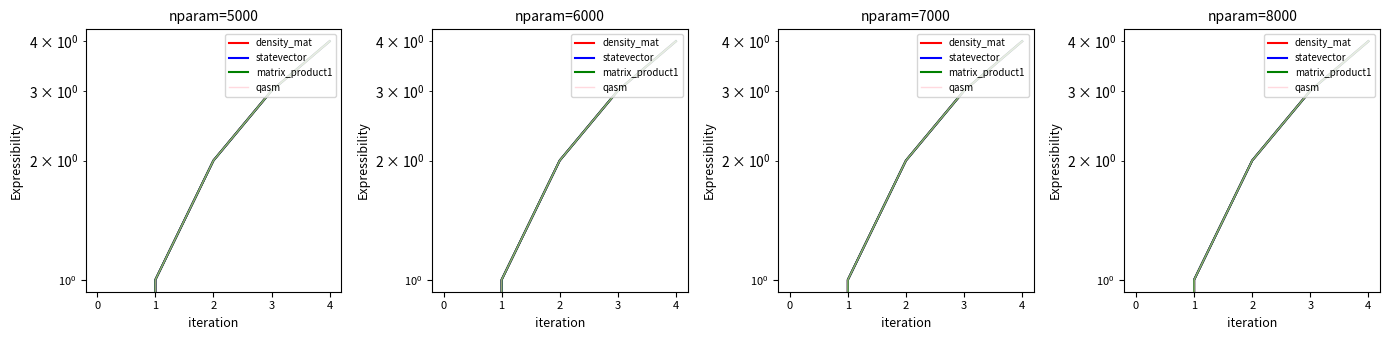

True or false: qasm and matrix_product1 intersect in this chart.

False